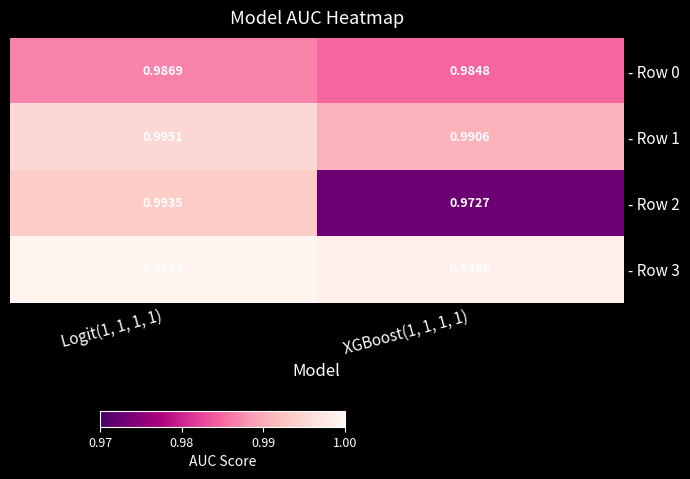

At which category is the sum across all series the highest?

Logit(1, 1, 1, 1)